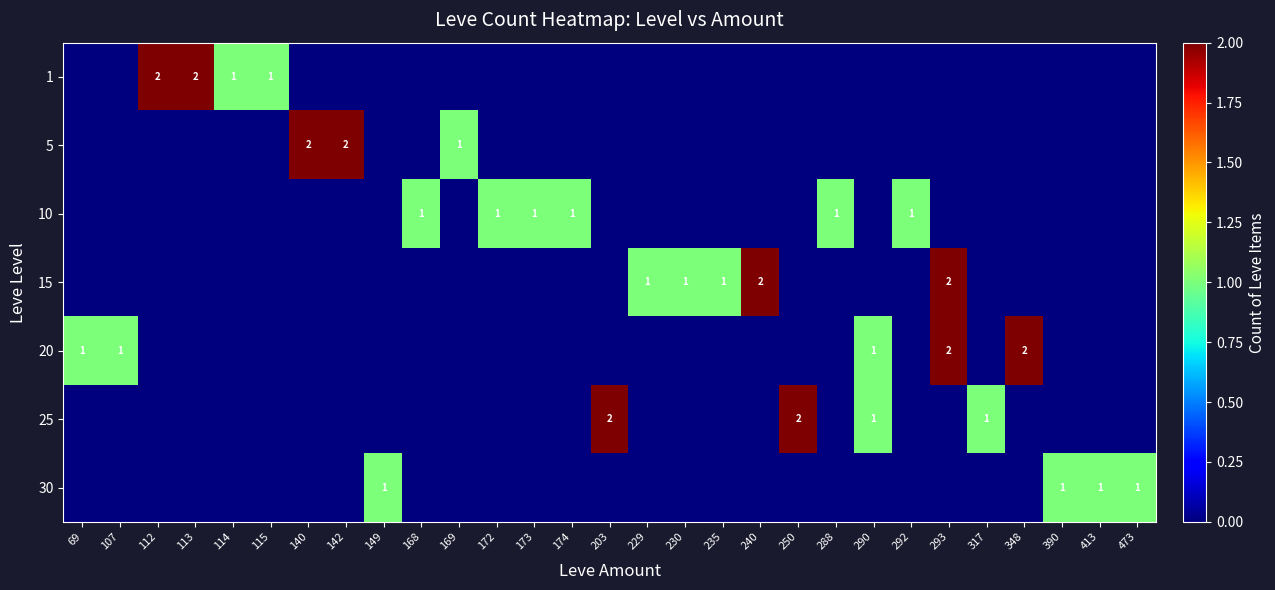

List the labels in order of 30 value, largest first.

149, 390, 413, 473, 69, 107, 112, 113, 114, 115, 140, 142, 168, 169, 172, 173, 174, 203, 229, 230, 235, 240, 250, 288, 290, 292, 293, 317, 348